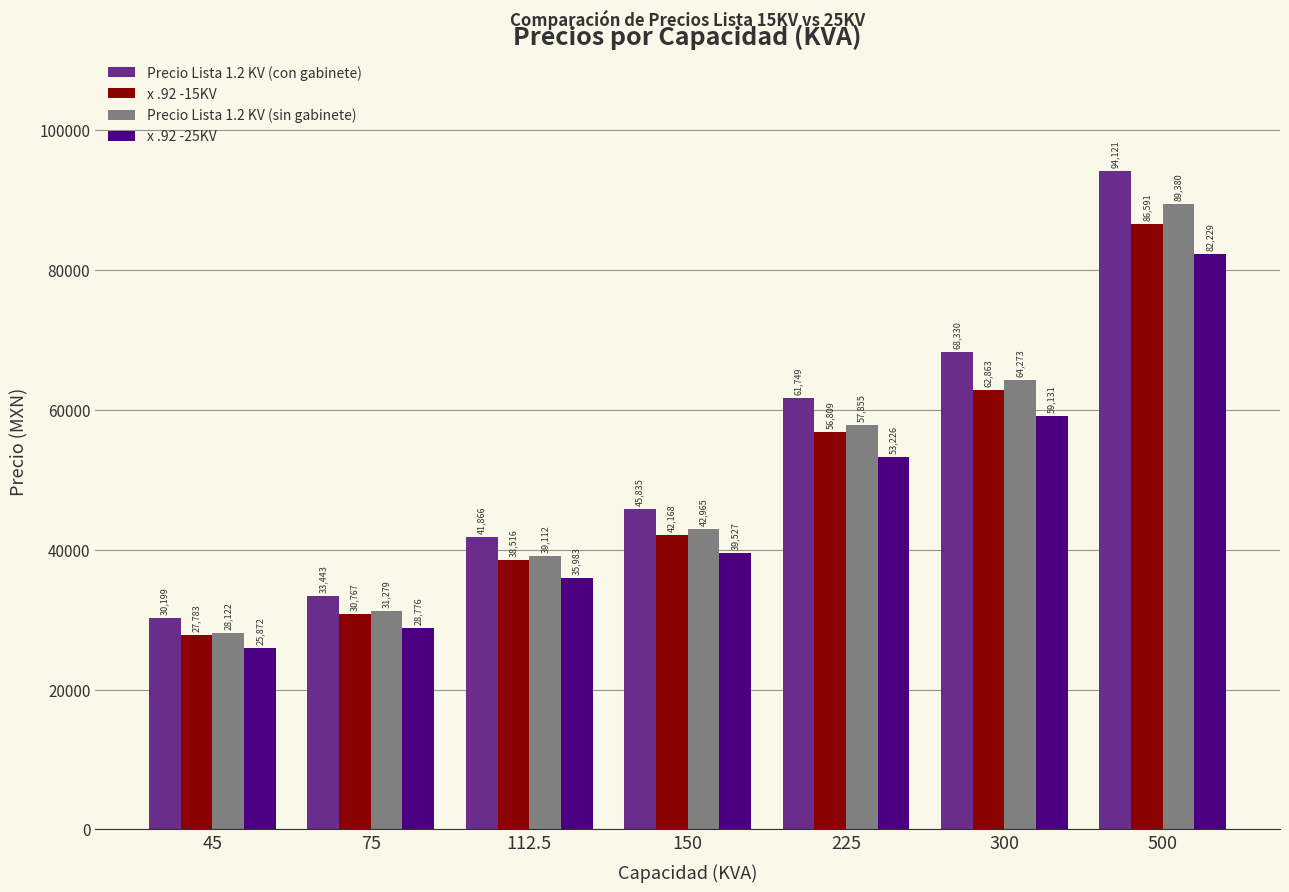

How many data points in x .92 -25KV are above 39527?

4